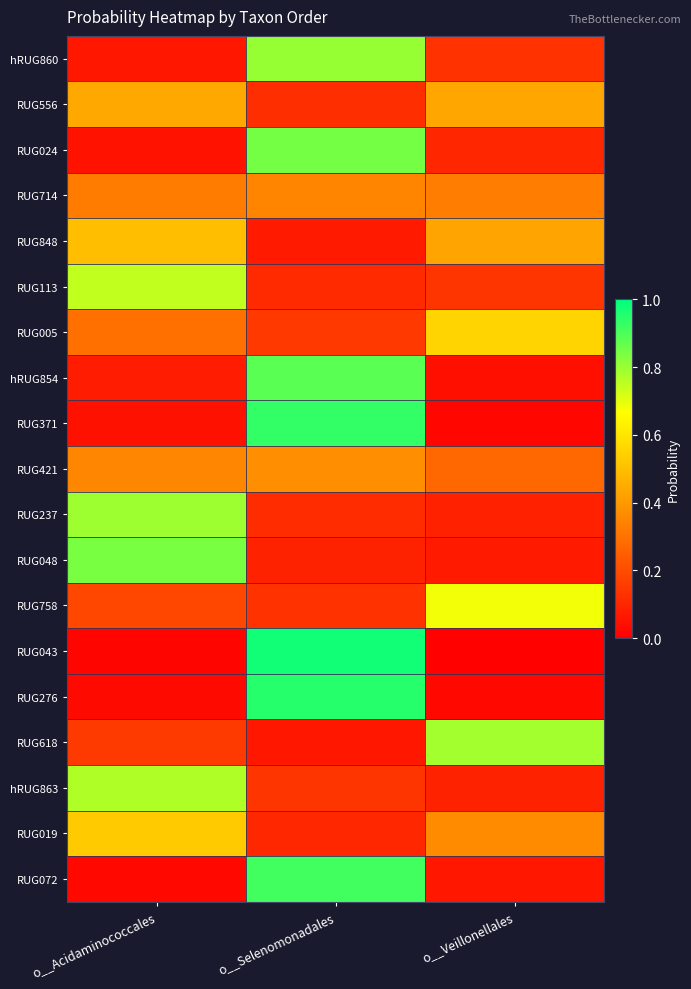

Reading left to right, extract all data points from this chart.

hRUG860: o__Acidaminococcales=0.1	o__Selenomonadales=0.8	o__Veillonellales=0.1
RUG556: o__Acidaminococcales=0.4	o__Selenomonadales=0.1	o__Veillonellales=0.4
RUG024: o__Acidaminococcales=0.1	o__Selenomonadales=0.8	o__Veillonellales=0.1
RUG714: o__Acidaminococcales=0.3	o__Selenomonadales=0.3	o__Veillonellales=0.3
RUG848: o__Acidaminococcales=0.5	o__Selenomonadales=0.1	o__Veillonellales=0.4
RUG113: o__Acidaminococcales=0.7	o__Selenomonadales=0.1	o__Veillonellales=0.1
RUG005: o__Acidaminococcales=0.3	o__Selenomonadales=0.2	o__Veillonellales=0.6
hRUG854: o__Acidaminococcales=0.1	o__Selenomonadales=0.9	o__Veillonellales=0.0
RUG371: o__Acidaminococcales=0.0	o__Selenomonadales=0.9	o__Veillonellales=0.0
RUG421: o__Acidaminococcales=0.4	o__Selenomonadales=0.4	o__Veillonellales=0.3
RUG237: o__Acidaminococcales=0.8	o__Selenomonadales=0.1	o__Veillonellales=0.1
RUG048: o__Acidaminococcales=0.8	o__Selenomonadales=0.1	o__Veillonellales=0.1
RUG758: o__Acidaminococcales=0.2	o__Selenomonadales=0.1	o__Veillonellales=0.7
RUG043: o__Acidaminococcales=0.0	o__Selenomonadales=1.0	o__Veillonellales=0.0
RUG276: o__Acidaminococcales=0.0	o__Selenomonadales=0.9	o__Veillonellales=0.0
RUG618: o__Acidaminococcales=0.2	o__Selenomonadales=0.1	o__Veillonellales=0.8
hRUG863: o__Acidaminococcales=0.8	o__Selenomonadales=0.1	o__Veillonellales=0.1
RUG019: o__Acidaminococcales=0.5	o__Selenomonadales=0.1	o__Veillonellales=0.4
RUG072: o__Acidaminococcales=0.0	o__Selenomonadales=0.9	o__Veillonellales=0.1